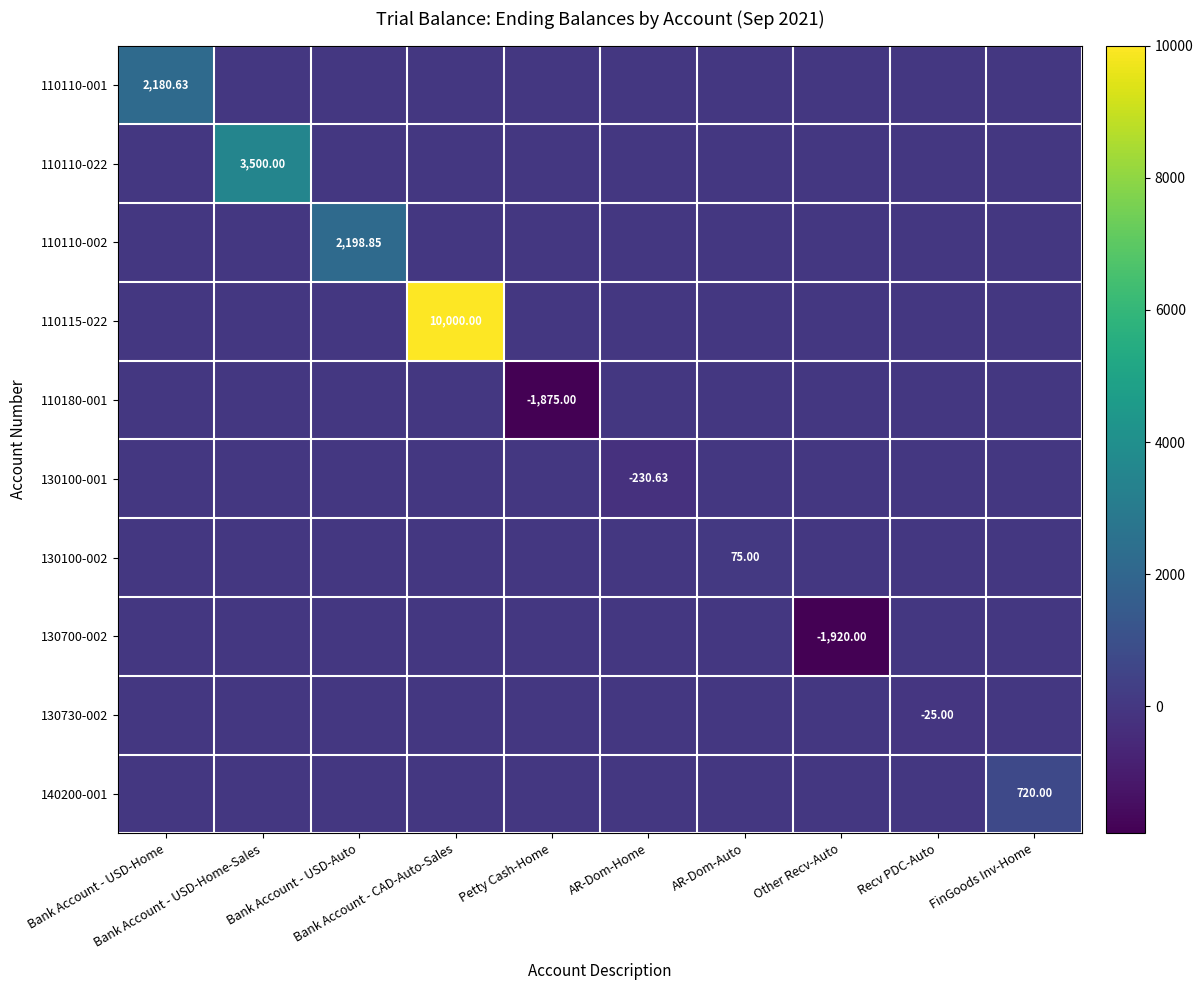

Count the number of data series in this chart.

10